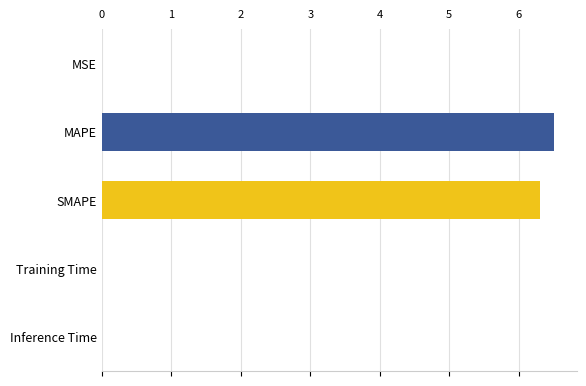

Are the bars grouped side by side (vs. stacked)?

No